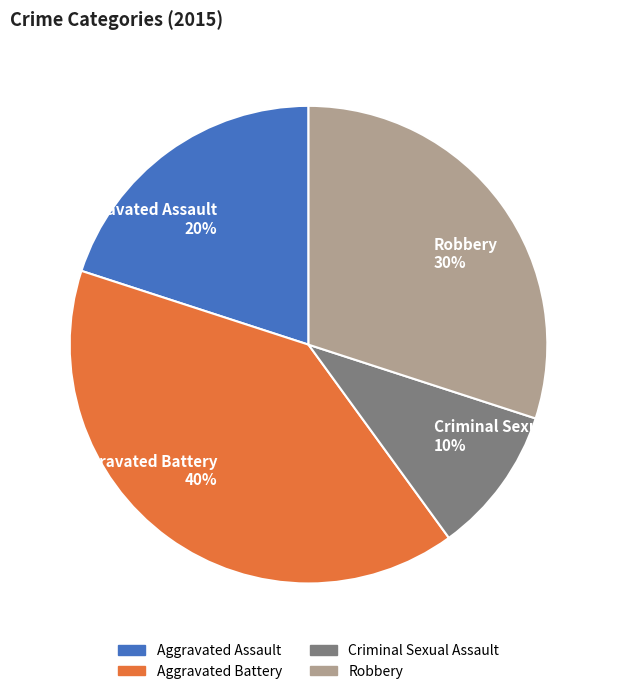

How many segments does this pie chart have?

4